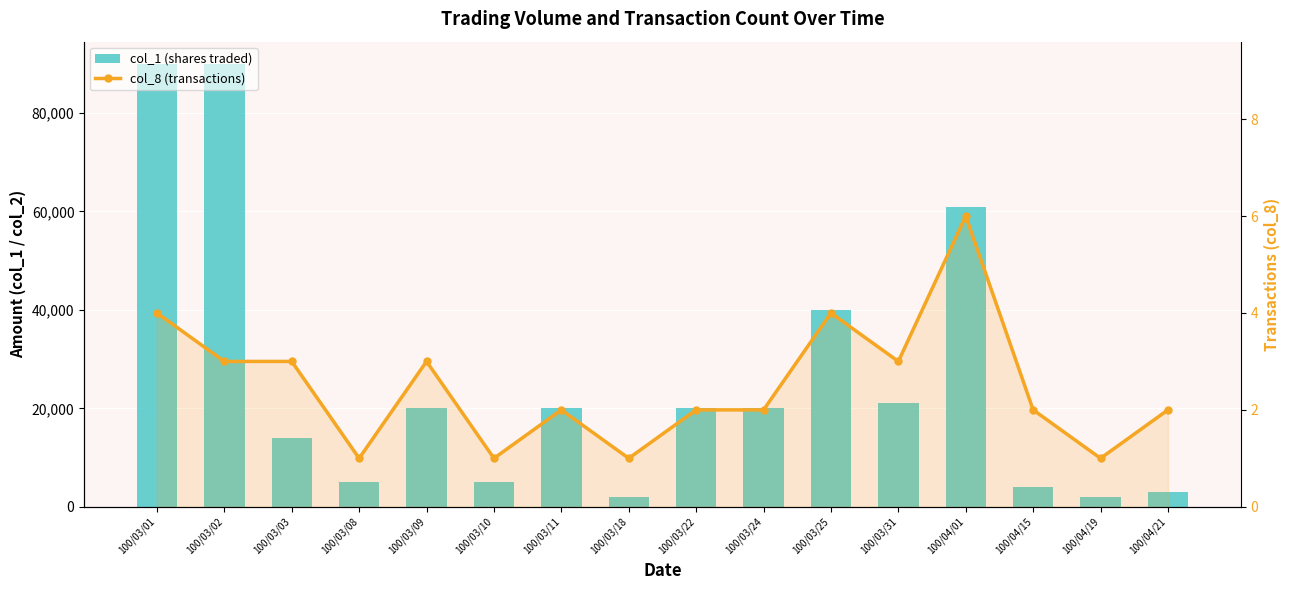

Which series has the widest spread of values?

col_1 (shares traded)